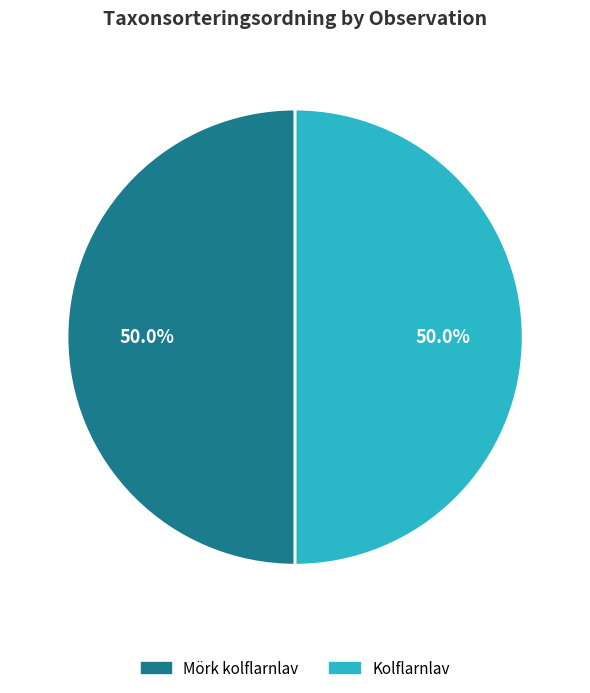

What percentage do Mörk kolflarnlav and Kolflarnlav together represent?

100.0%